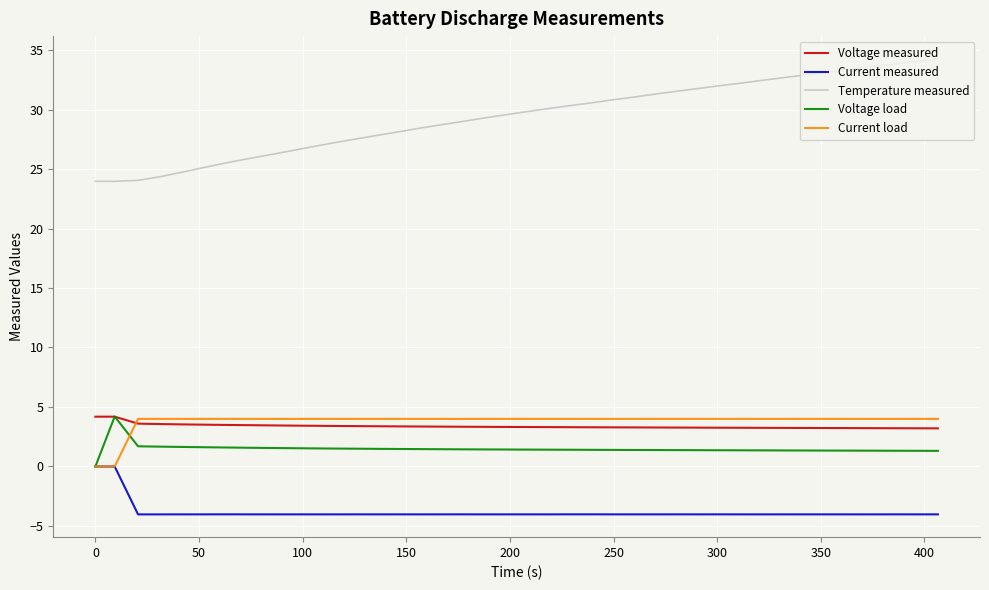

Which series has the widest spread of values?

Temperature measured